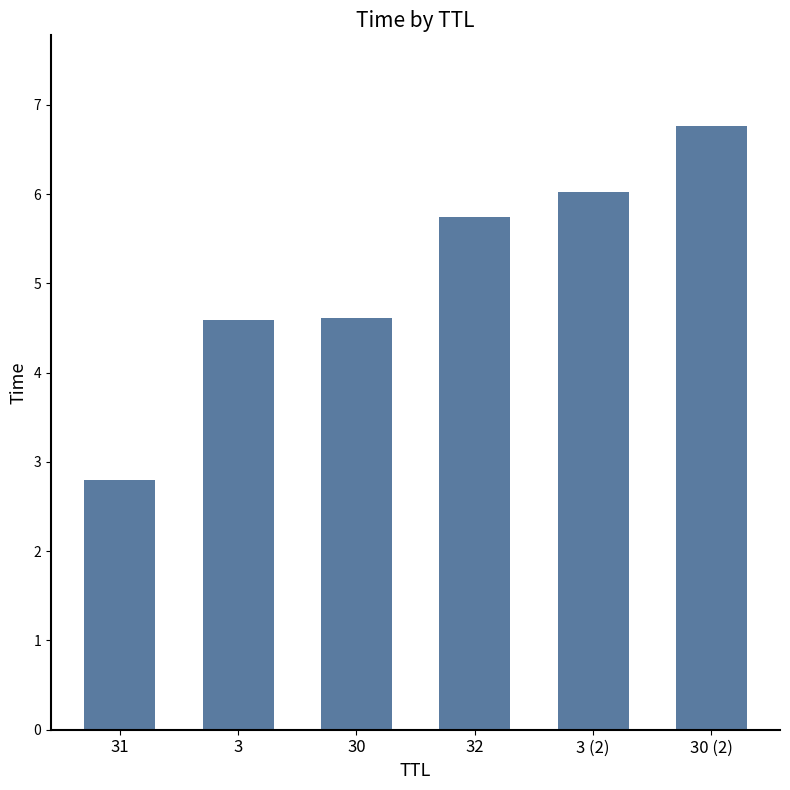

What is the greatest value displayed?

6.8